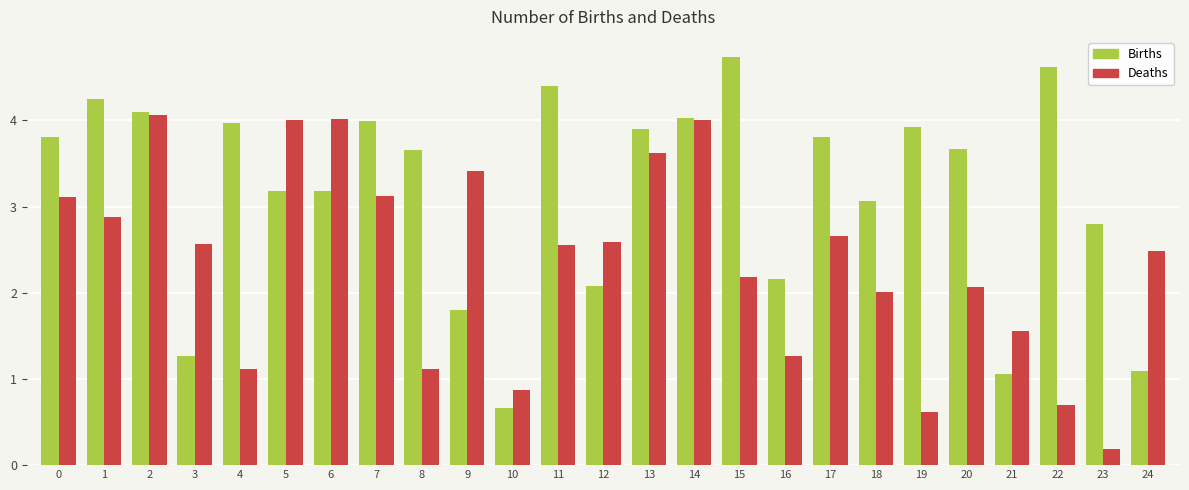

The value of Births at 22 is 4.6. True or false?

True